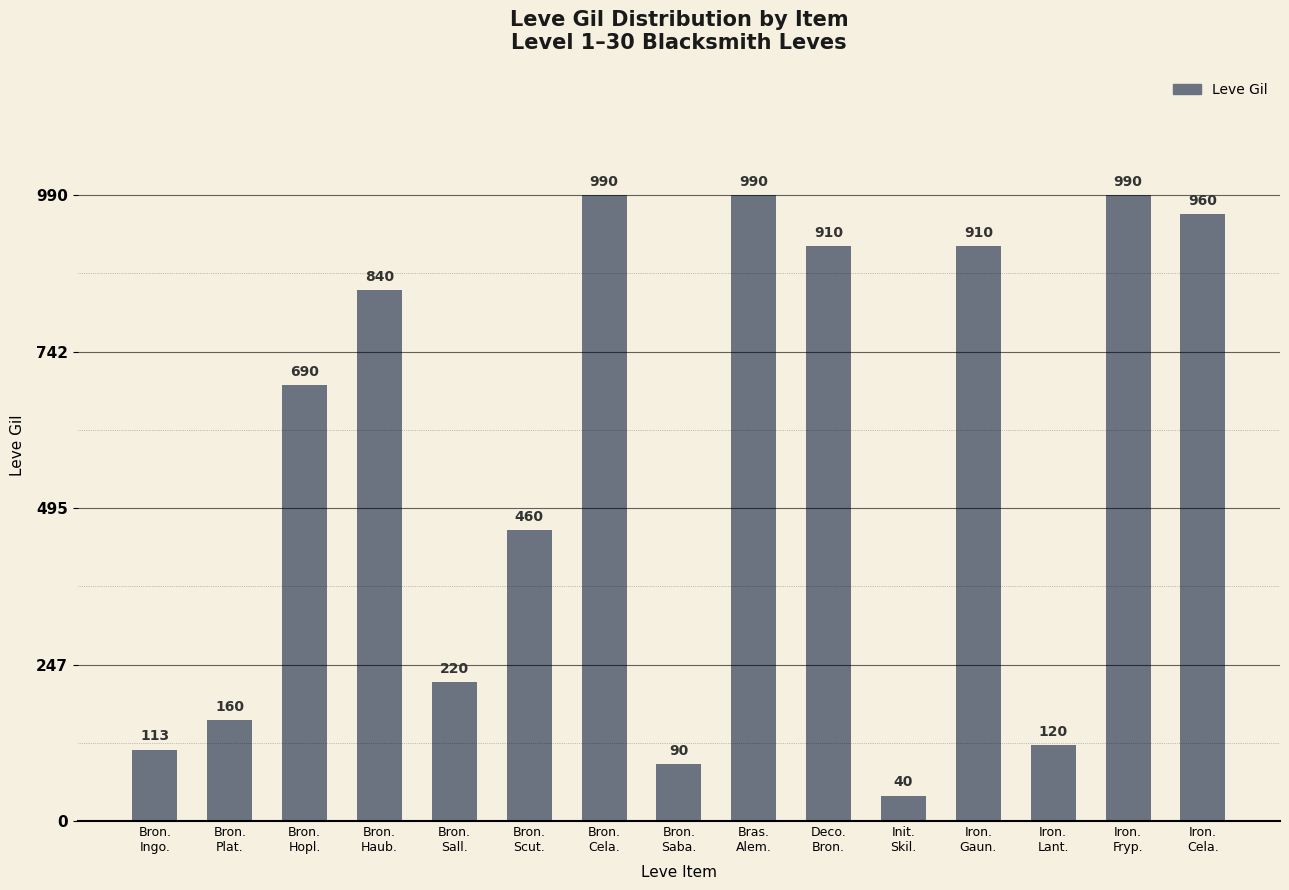

Reading left to right, what are all the values shown in this chart?

113	160	690	840	220	460	990	90	990	910	40	910	120	990	960